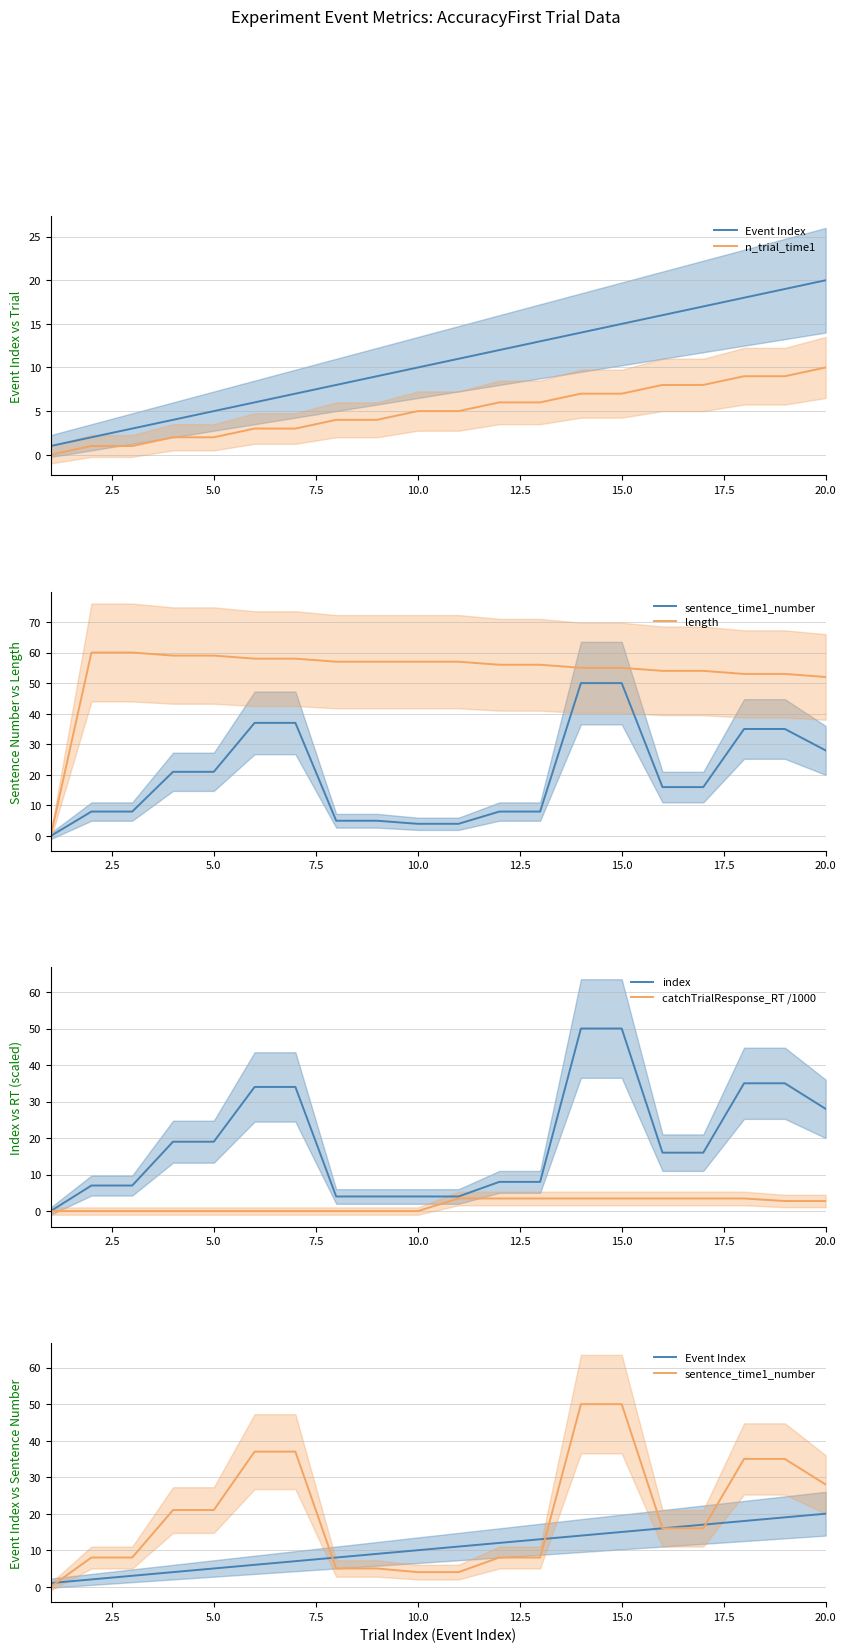

What is the highest value of the index series?

50.0